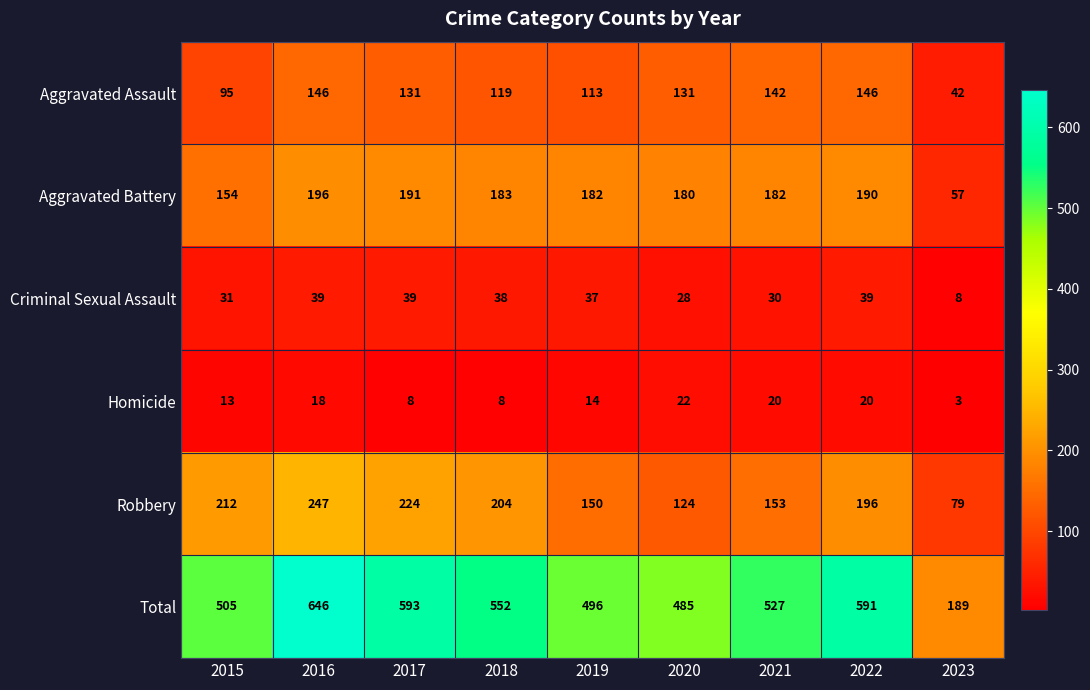

How many values in the Criminal Sexual Assault series are below 37?

4